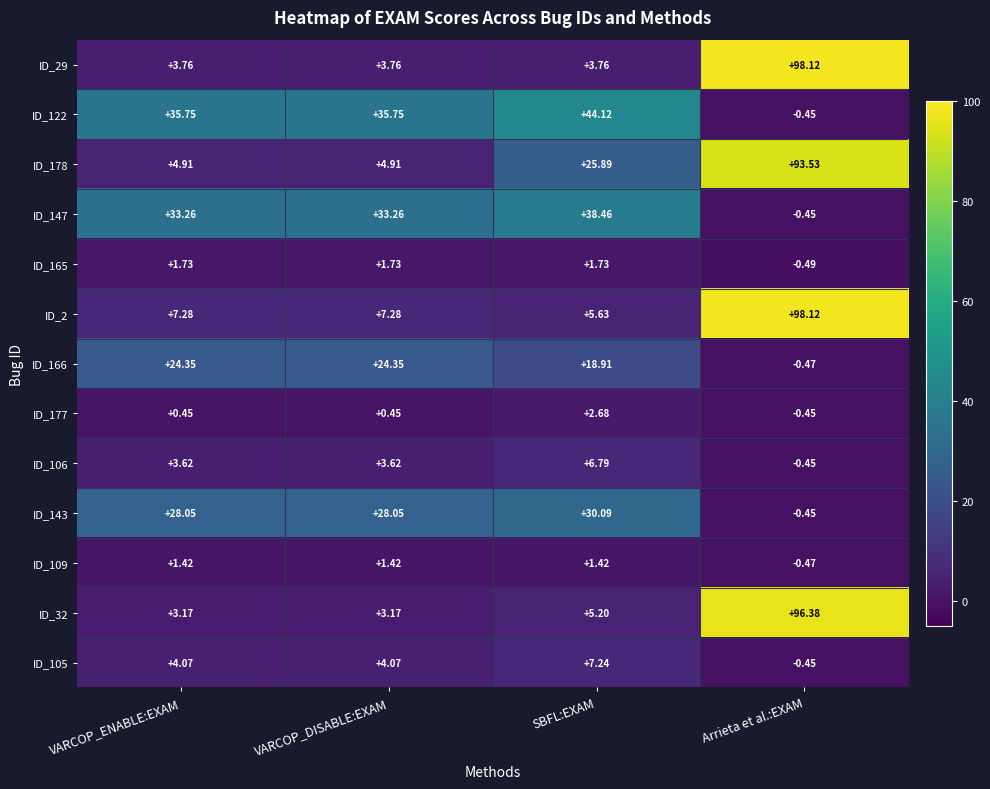

How many values in ID_166 are above zero?

3